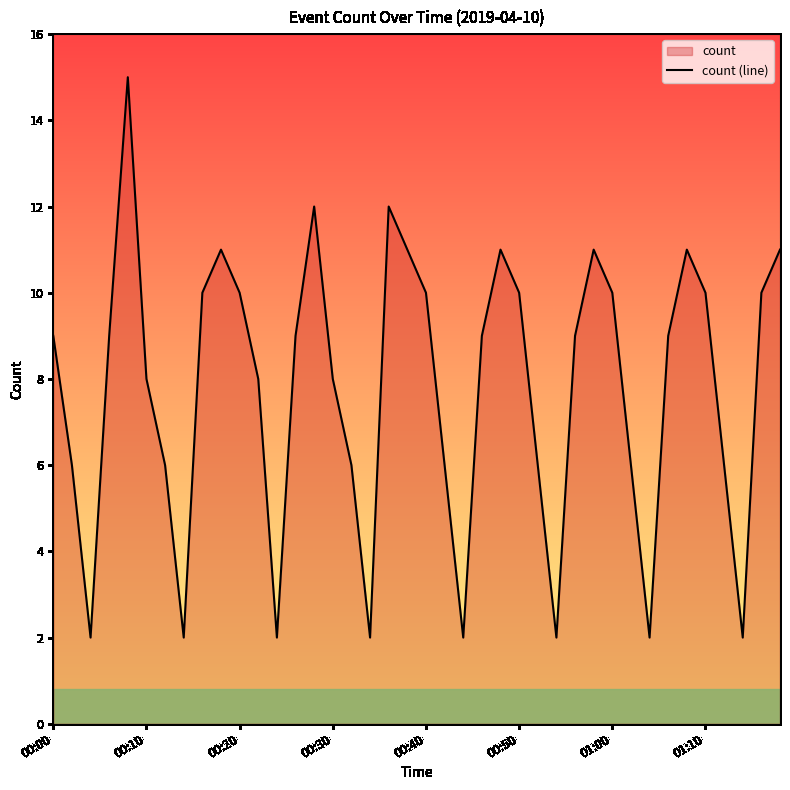

Does the chart have visible grid lines?

No